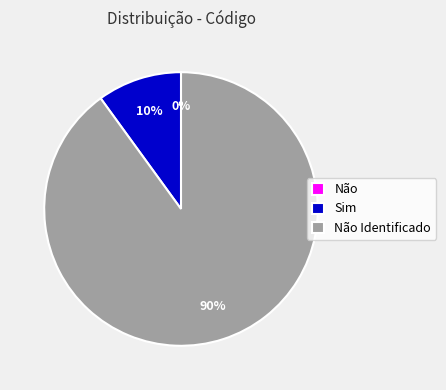

Which slice is the largest?

Não Identificado